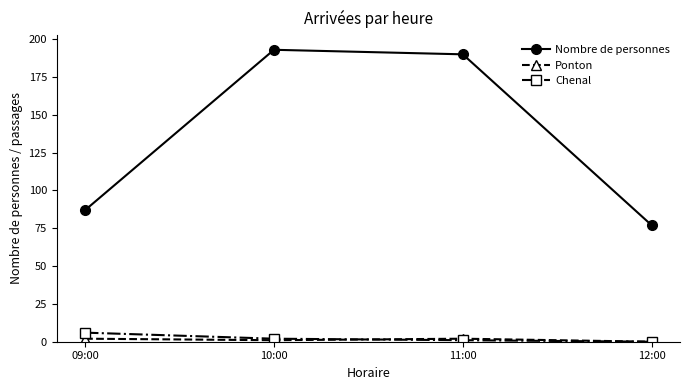

Where is Nombre de personnes nearest to the value 135?

09:00